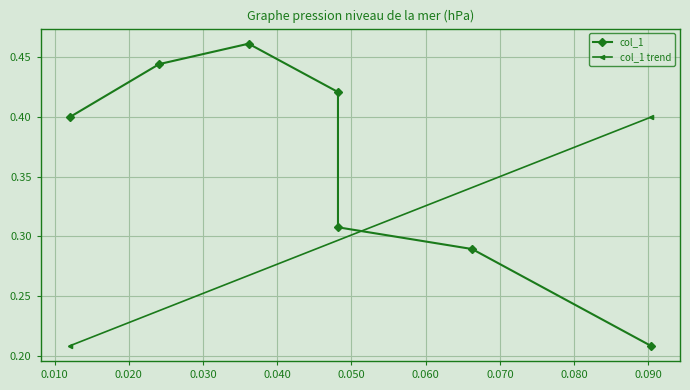

Where is the data nearest to the value 0?

0.090361